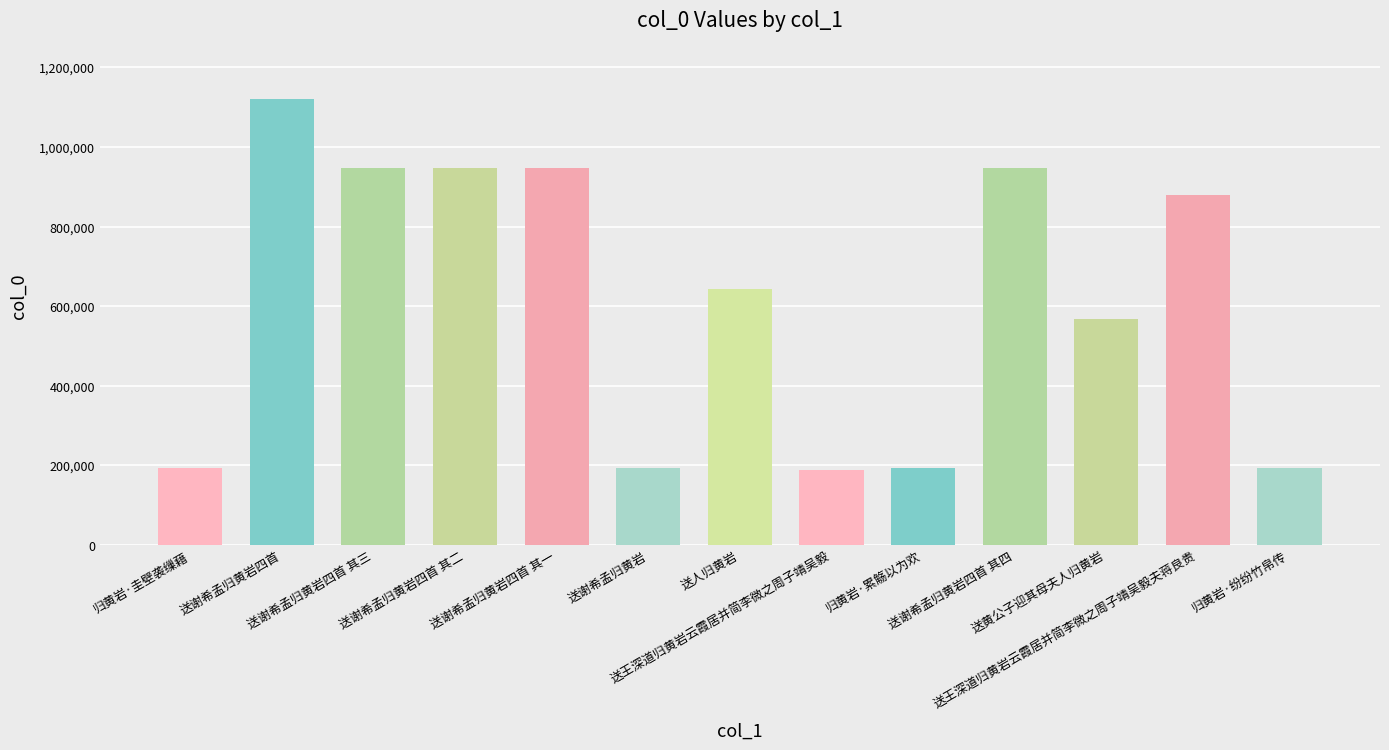

What is the maximum value shown in the chart?

1120072